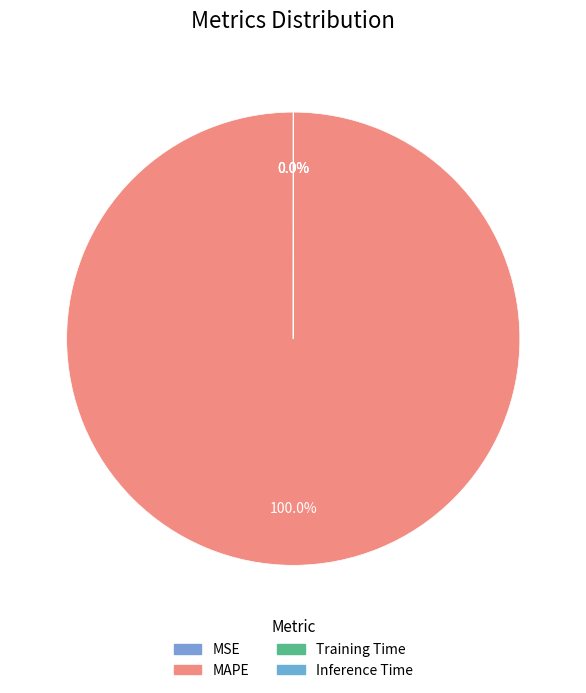

Combined, do Inference Time and MSE account for over 50%?

No